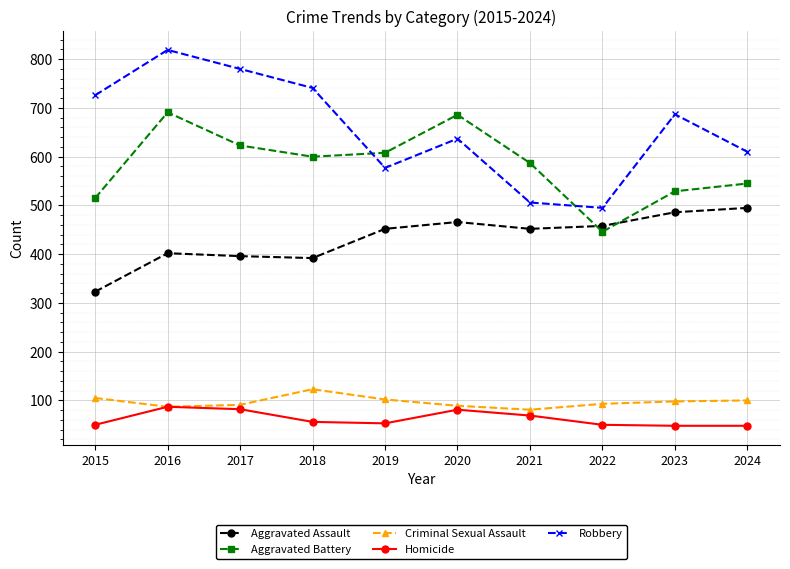

Is the value of Homicide at 2017 greater than the value of Aggravated Assault at 2016?

No